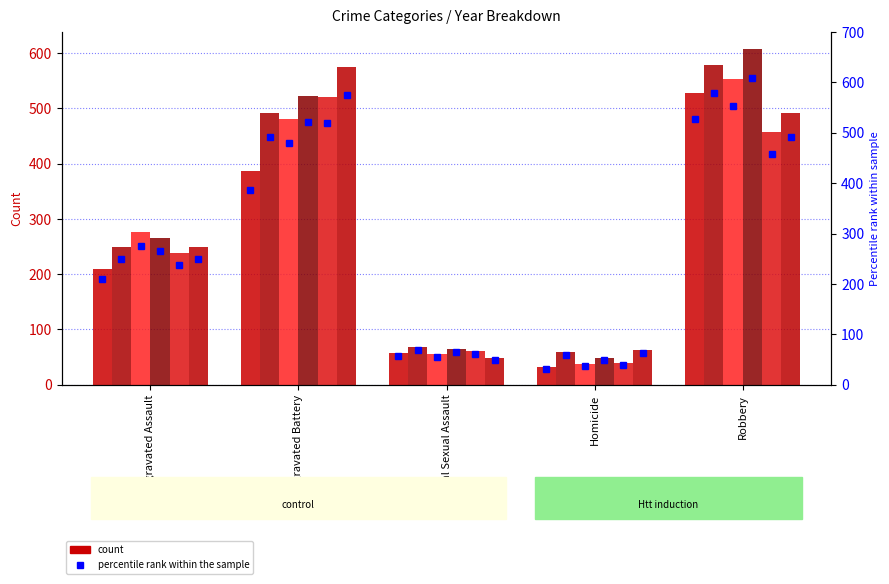

How many bars are there in total?

30